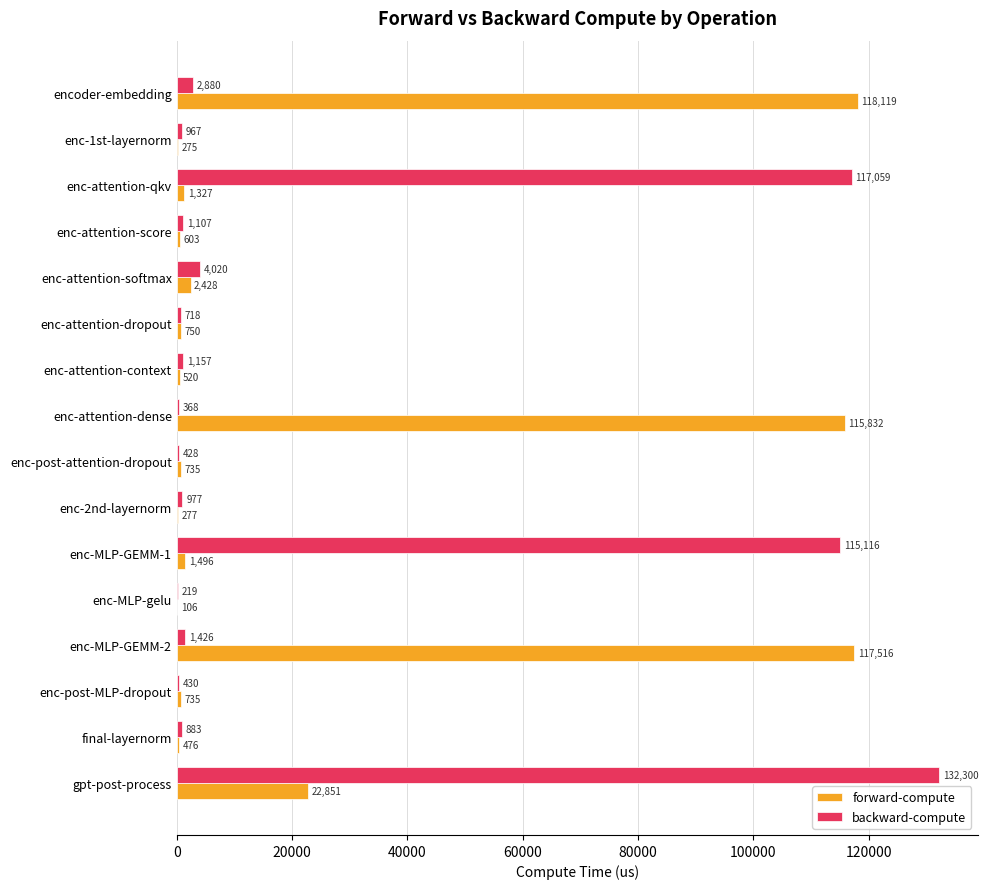

Count the number of categories in the chart.

16